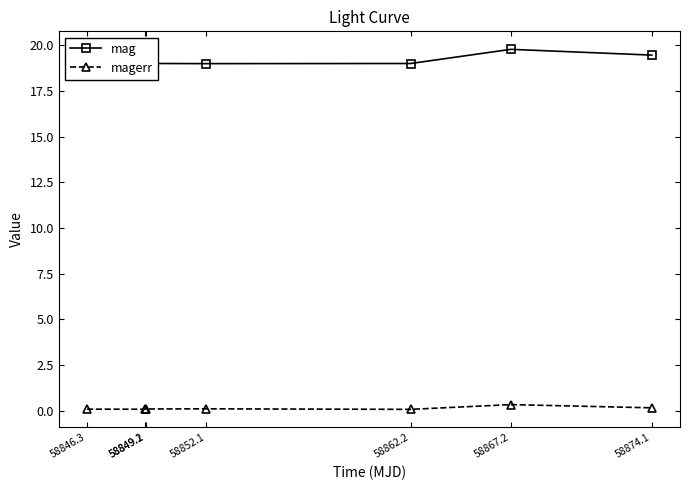

At how many categories does at least one series exceed 15?

7